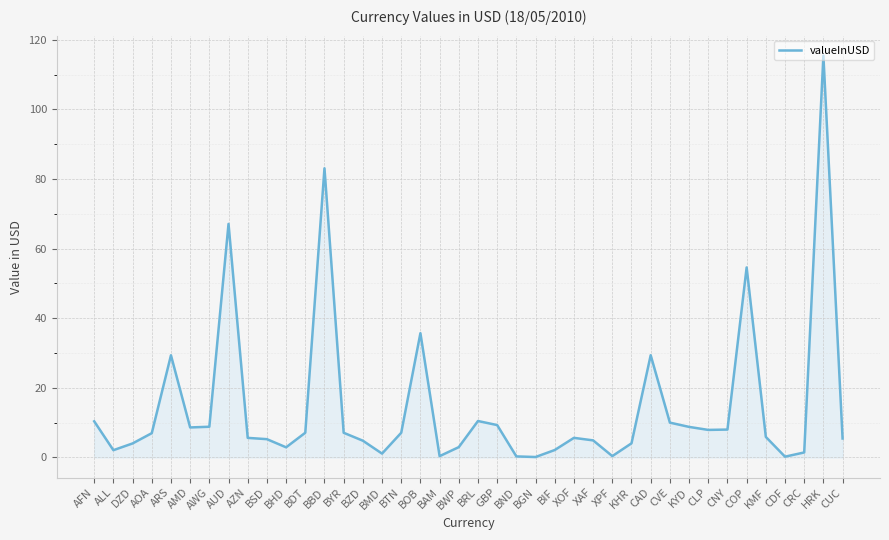

What is the ratio of the value at BSD to the value at AZN?

0.9